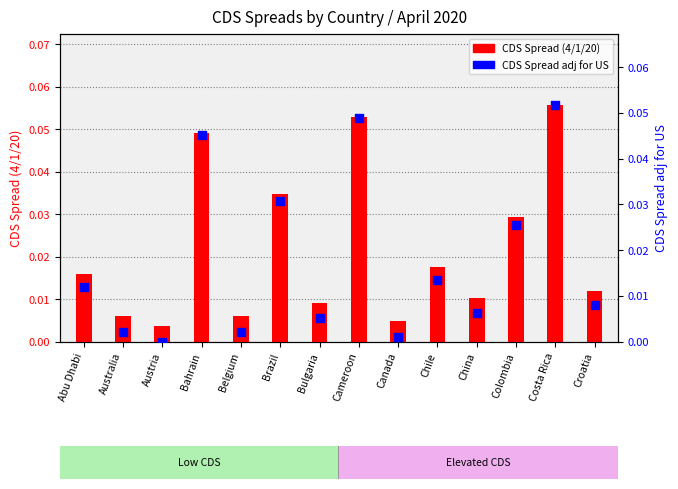

Is the value of CDS Spread (4/1/20) at Australia greater than the value of CDS Spread adj for US at Bahrain?

No